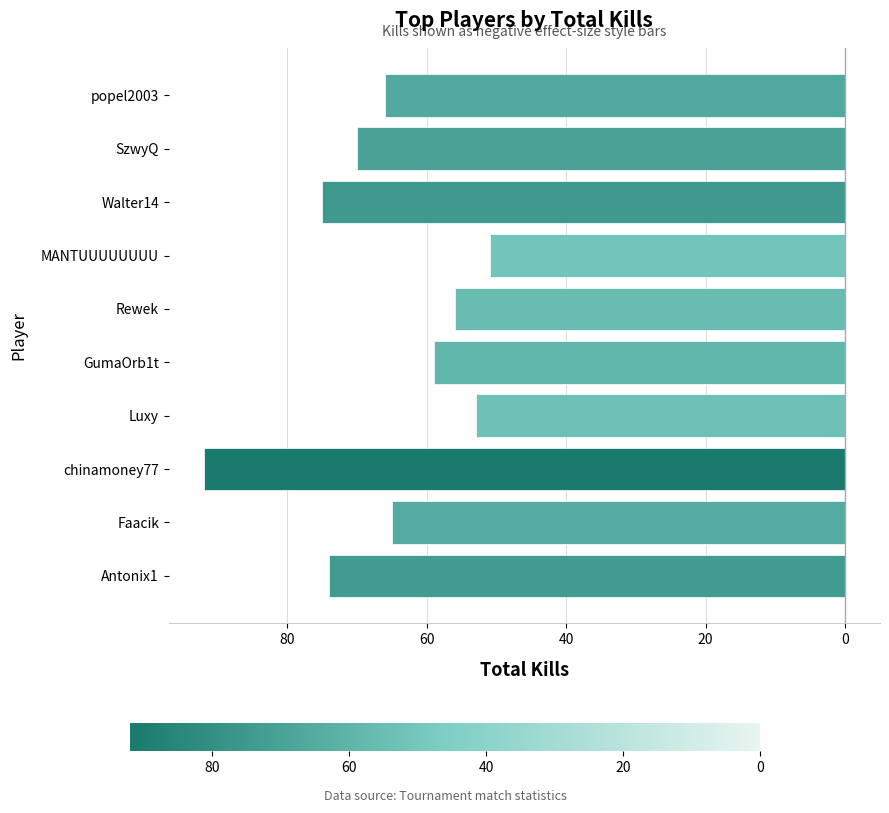

What is the sum of all values?

-661